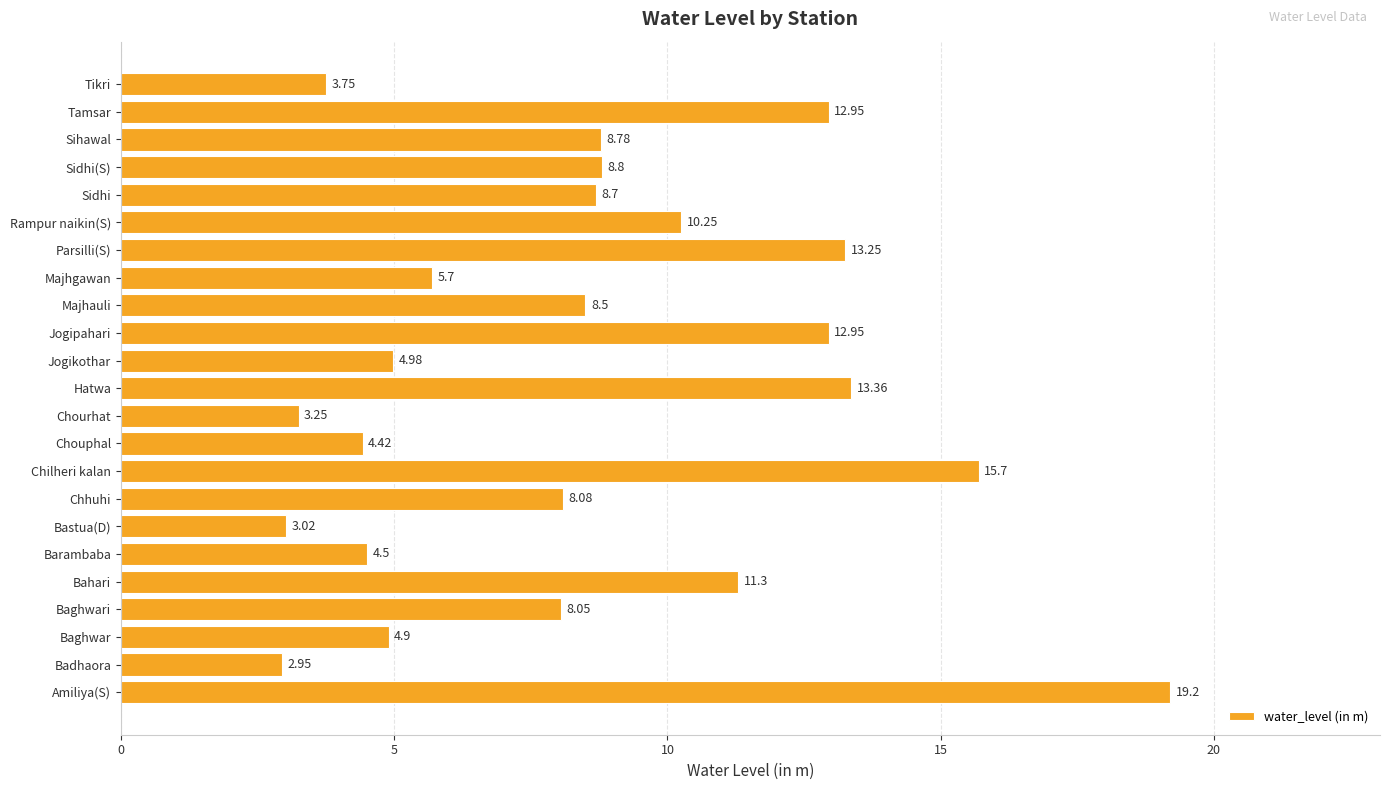

What is the ratio of the value at Chouphal to the value at Bastua(D)?

1.5